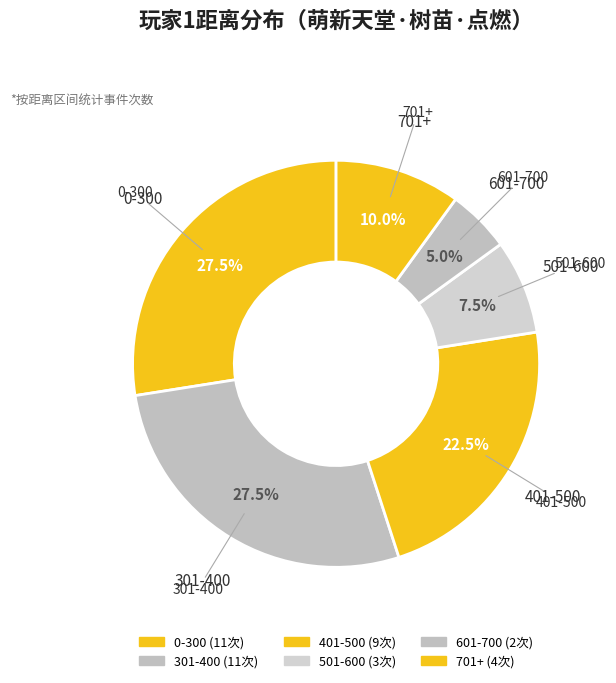

Count the number of slices in the pie.

6